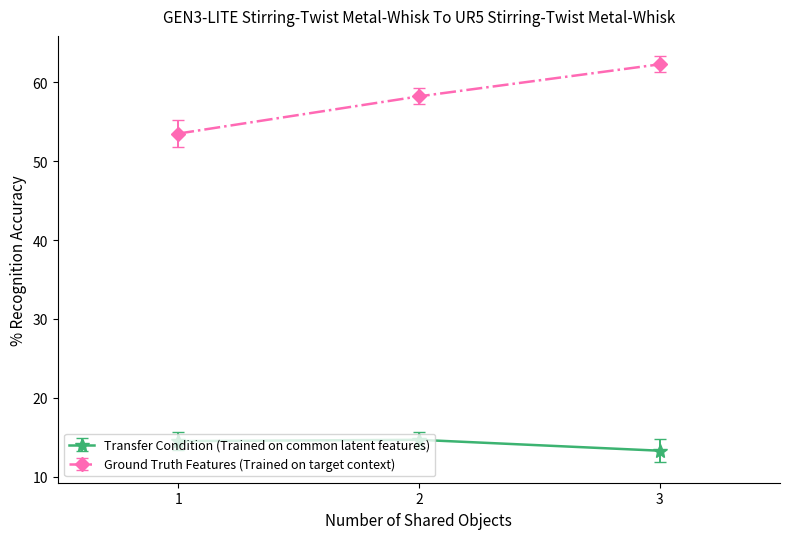

Which series changed the most between 1 and 3?

Ground Truth Features (Trained on target context)